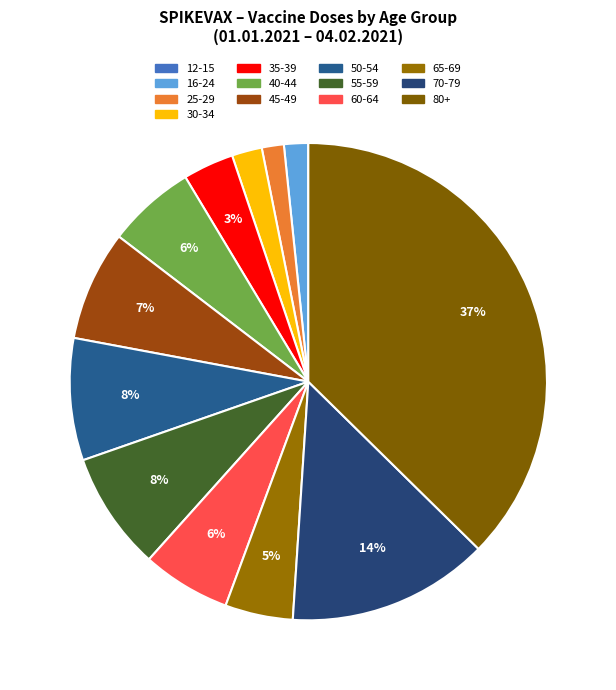

To the nearest percent, what is the average slice percentage?

8%